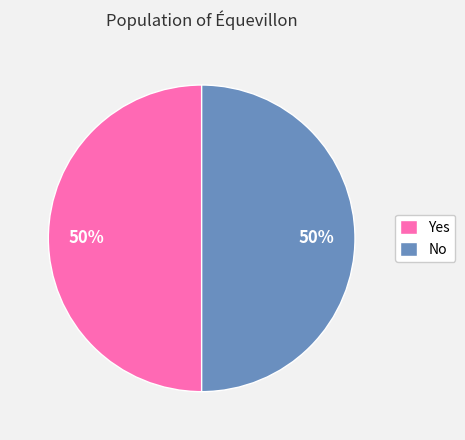

What percentage is the No slice, to the nearest percent?

50%